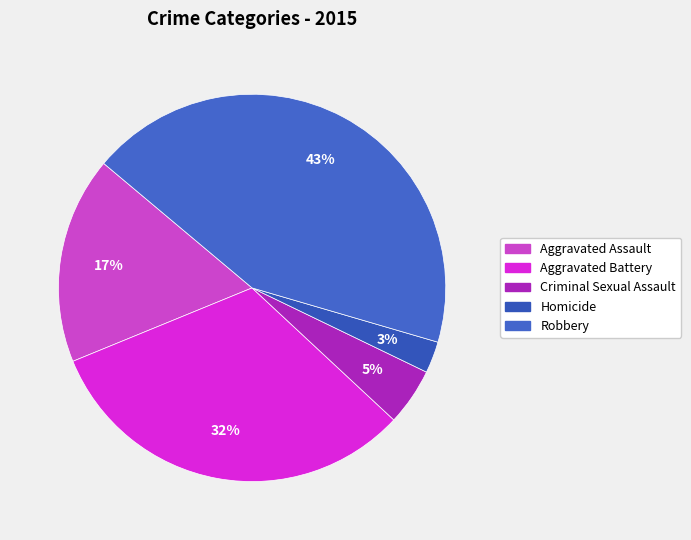

Count the number of slices in the pie.

5